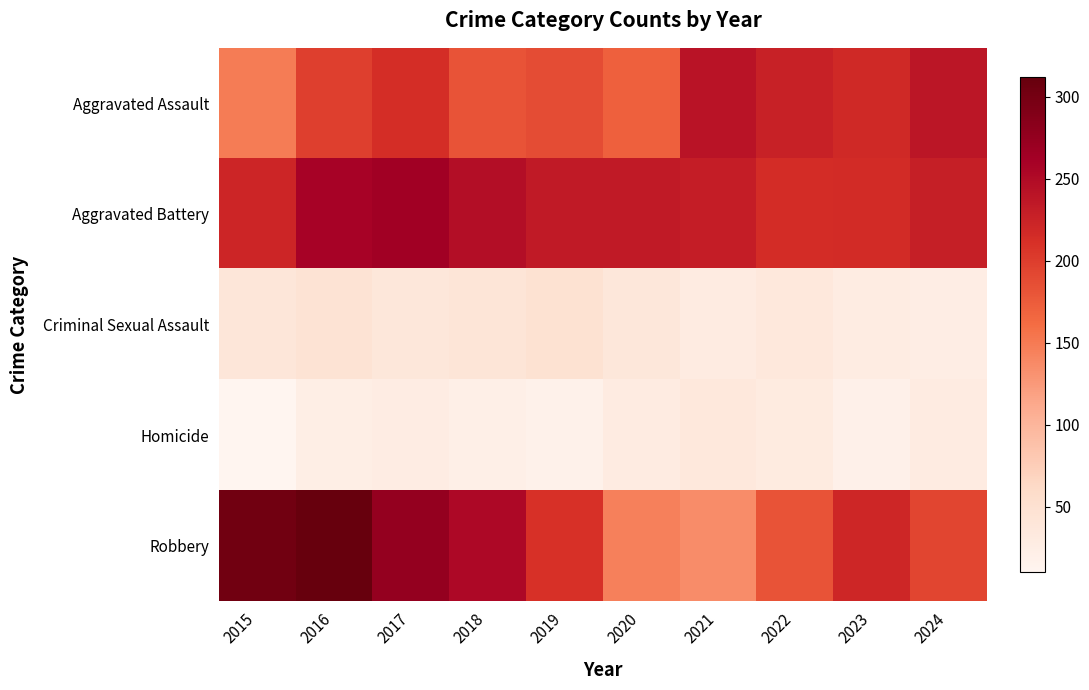

Reading left to right, list all the values displayed in this chart.

Aggravated Assault: 2015=149	2016=198	2017=214	2018=182	2019=188	2020=171	2021=241	2022=226	2023=218	2024=238
Aggravated Battery: 2015=222	2016=258	2017=264	2018=247	2019=233	2020=234	2021=230	2022=215	2023=216	2024=229
Criminal Sexual Assault: 2015=39	2016=46	2017=38	2018=43	2019=48	2020=38	2021=30	2022=35	2023=28	2024=25
Homicide: 2015=10	2016=23	2017=27	2018=21	2019=18	2020=29	2021=35	2022=31	2023=19	2024=29
Robbery: 2015=303	2016=312	2017=275	2018=253	2019=211	2020=145	2021=136	2022=182	2023=220	2024=193